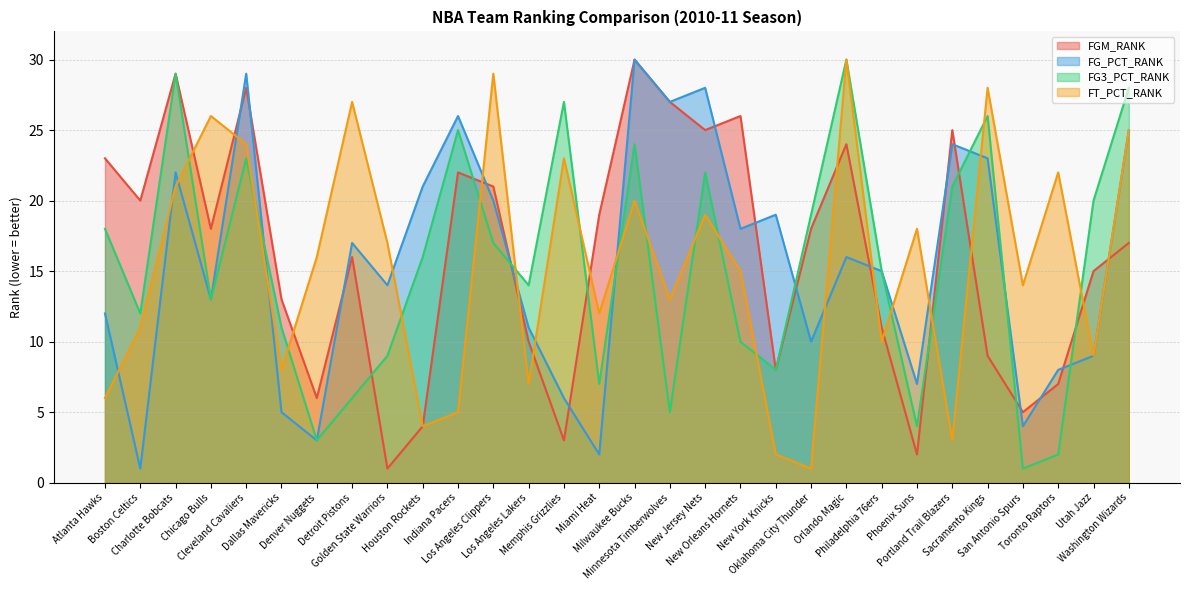

What is the label of the 15th point from the right?

Milwaukee Bucks